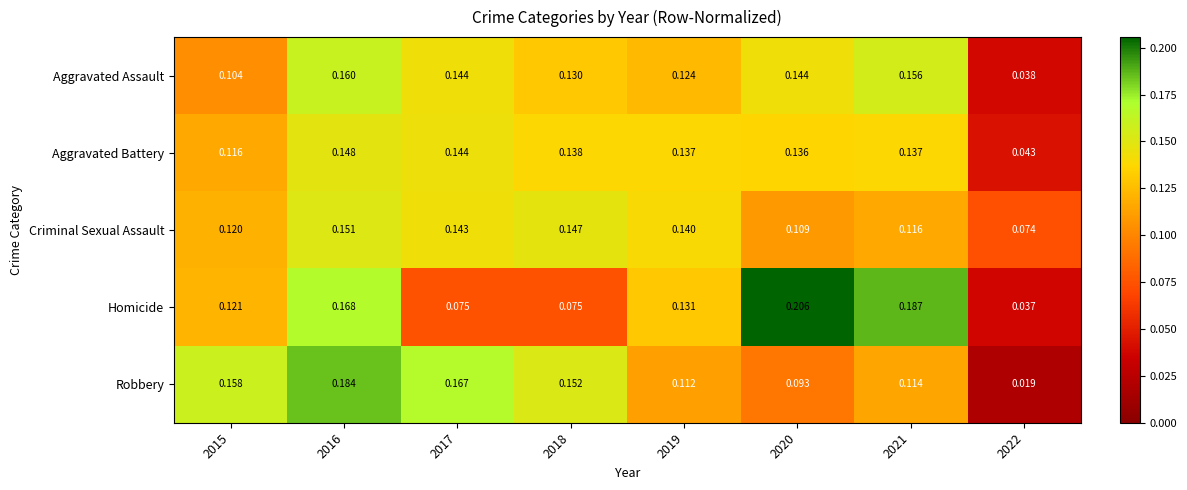

Rank the series by their maximum value, from lowest to highest.

Aggravated Battery, Criminal Sexual Assault, Aggravated Assault, Robbery, Homicide